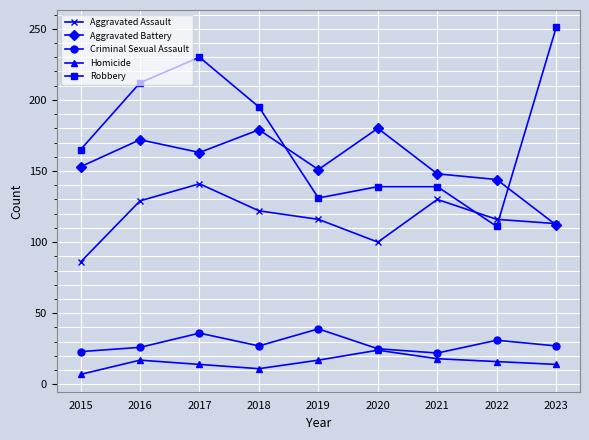

Is it true that Homicide equals 16 at 2022?

True